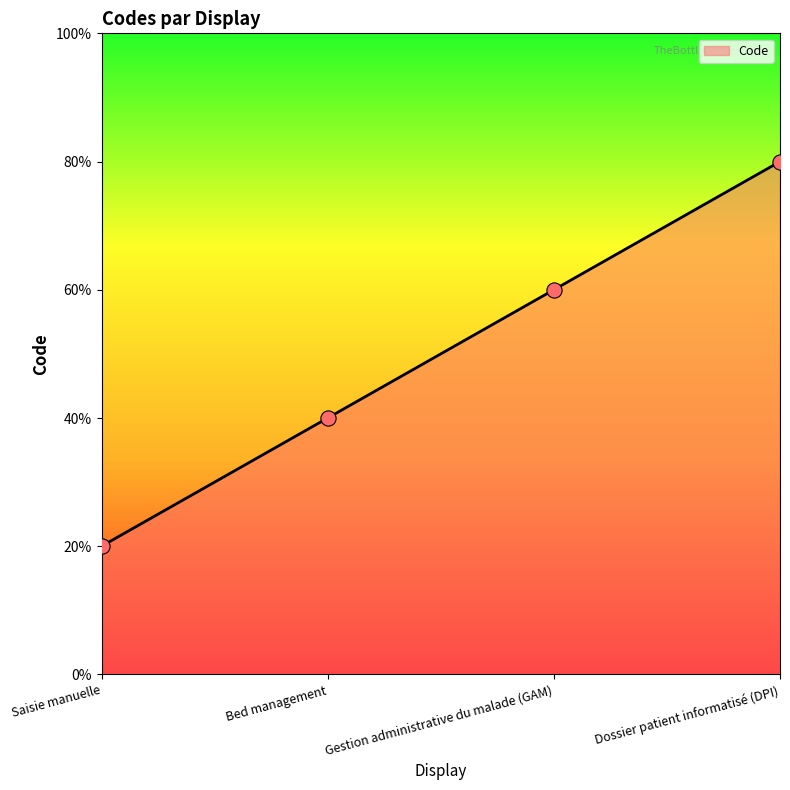

Between Saisie manuelle and Dossier patient informatisé (DPI), which is larger?

Dossier patient informatisé (DPI)